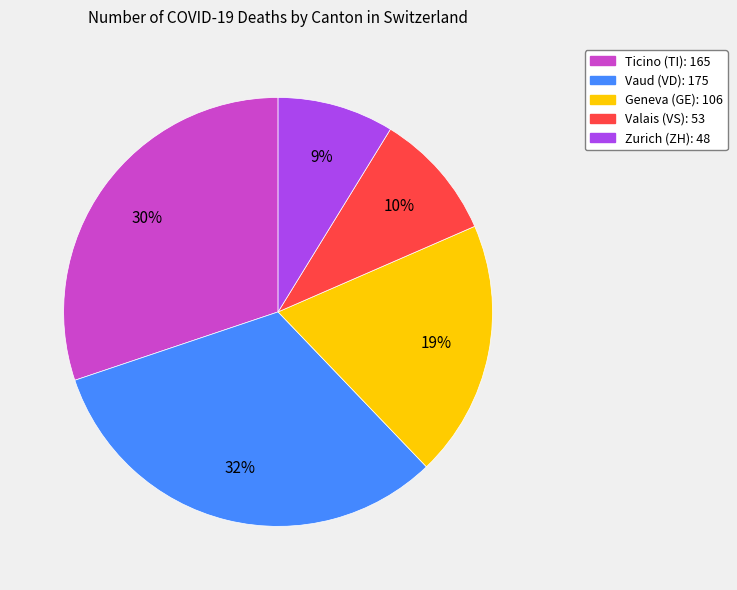

To the nearest percent, what is the average slice percentage?

20%